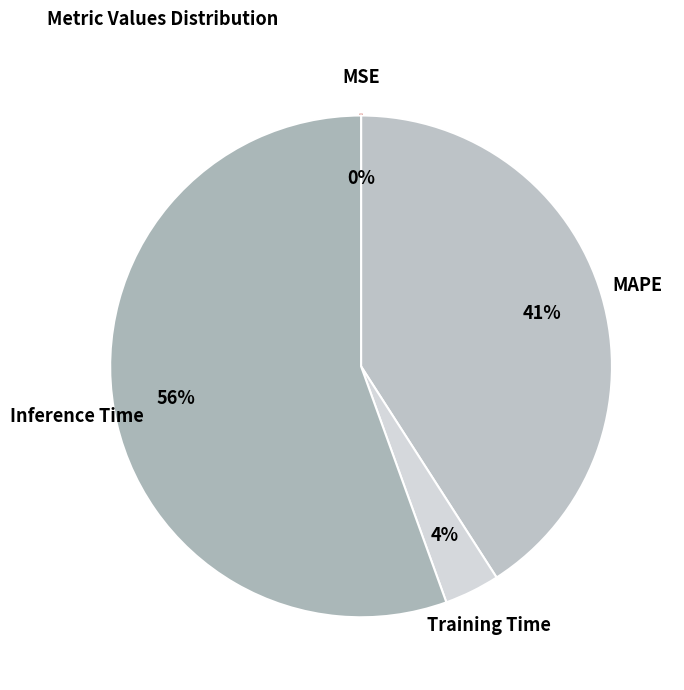

Which category has the biggest portion of the pie?

Inference Time